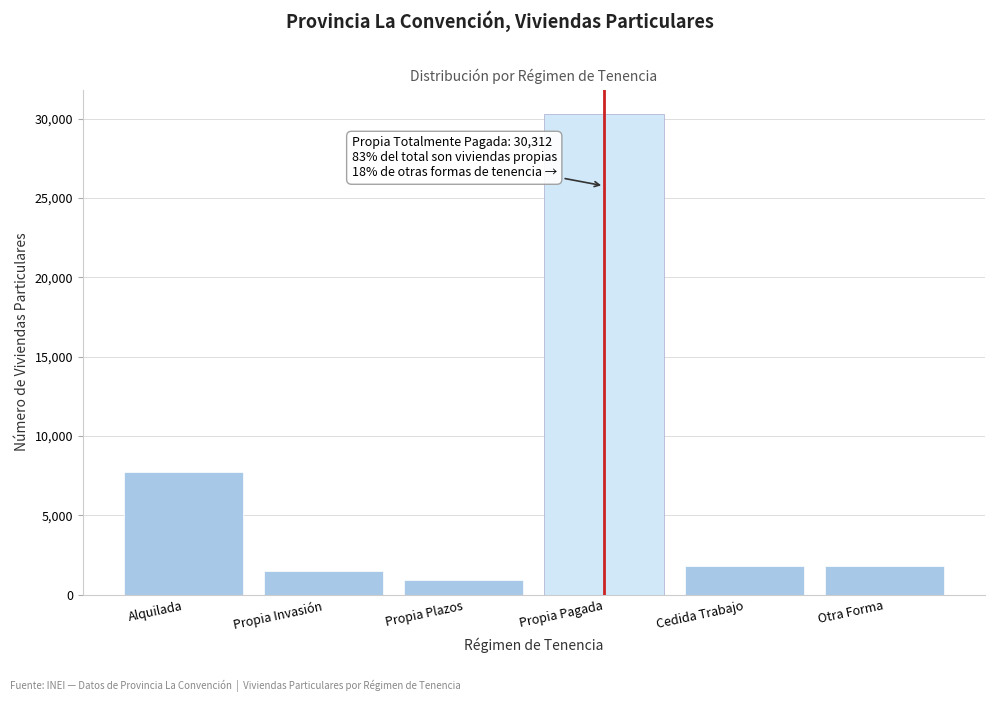

What is the maximum value shown in the chart?

30312